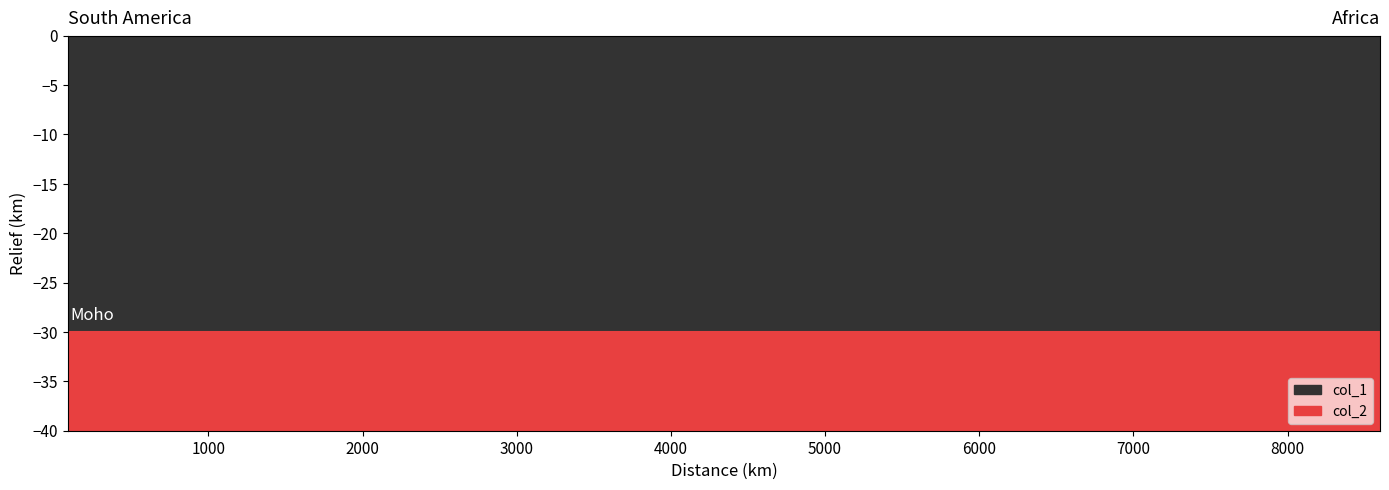

What is the label of the 3rd point from the left?

col_2